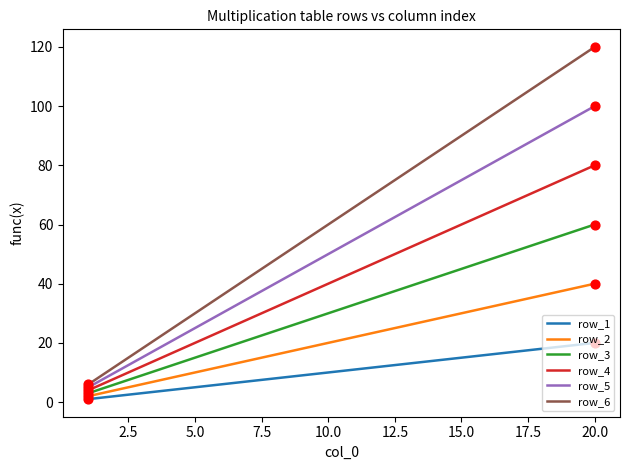

Which series has the largest total across all categories?

row_6